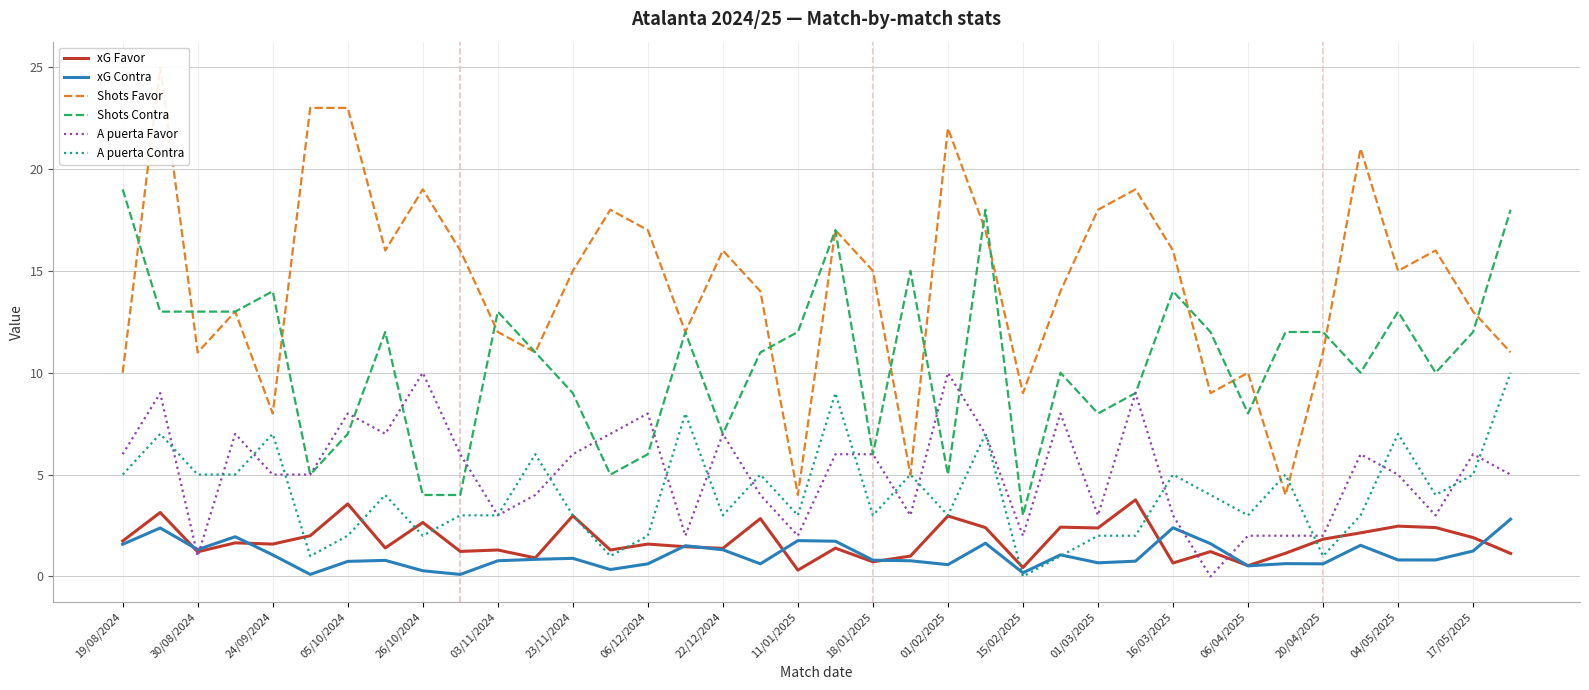

What value does the Shots Contra series have at 03/11/2024?

13.0